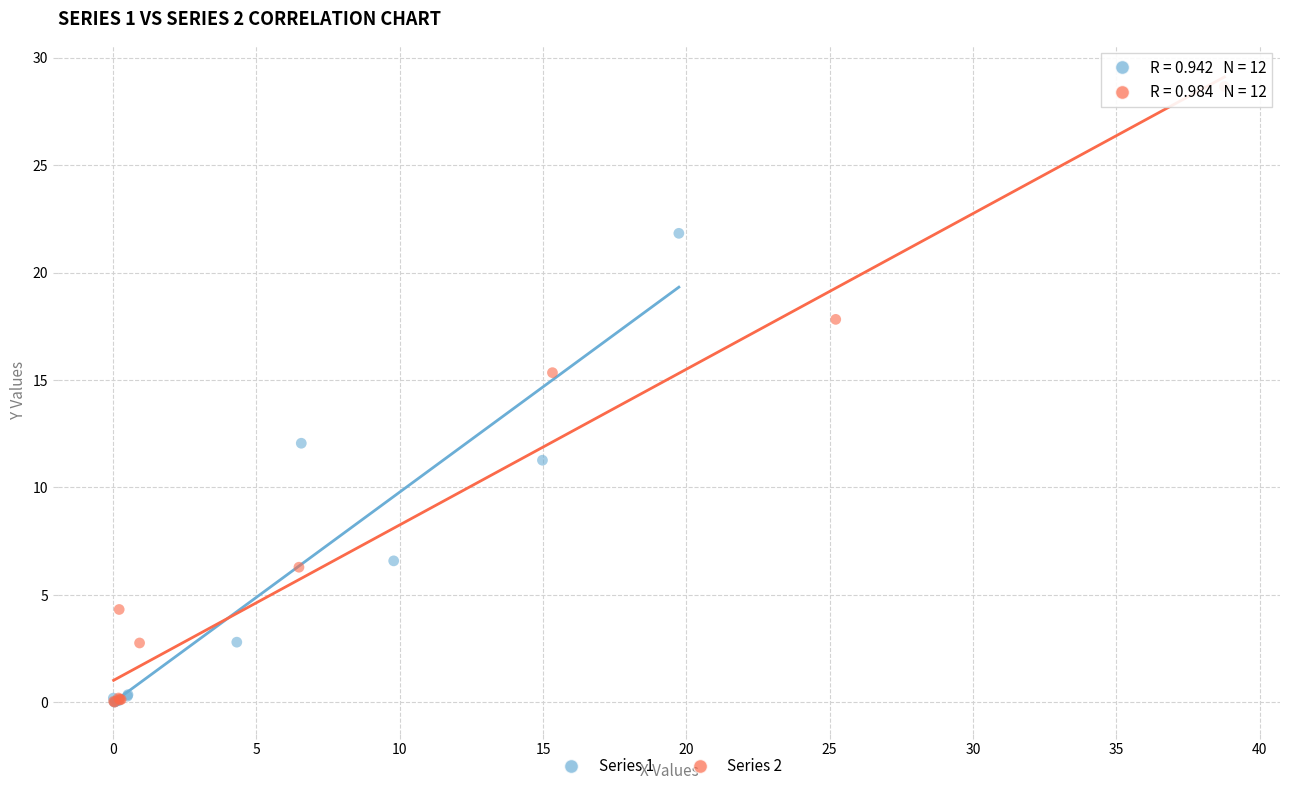

Which series has the largest Y range (max minus min)?

Series 2